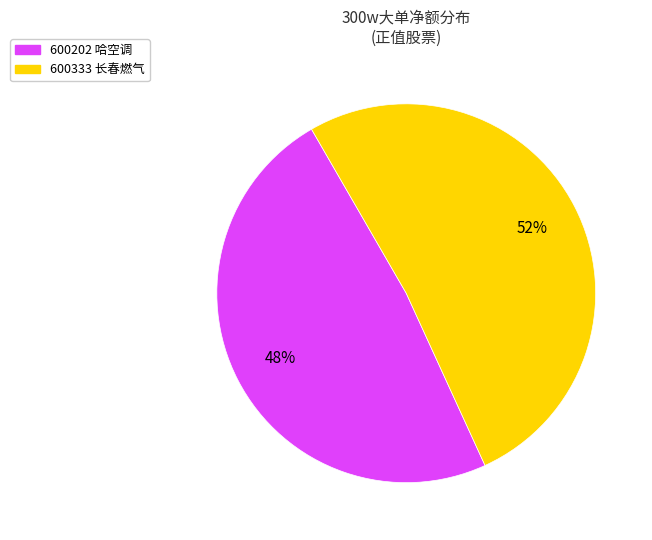

Does 600202 哈空调 represent more than half of the total?

No